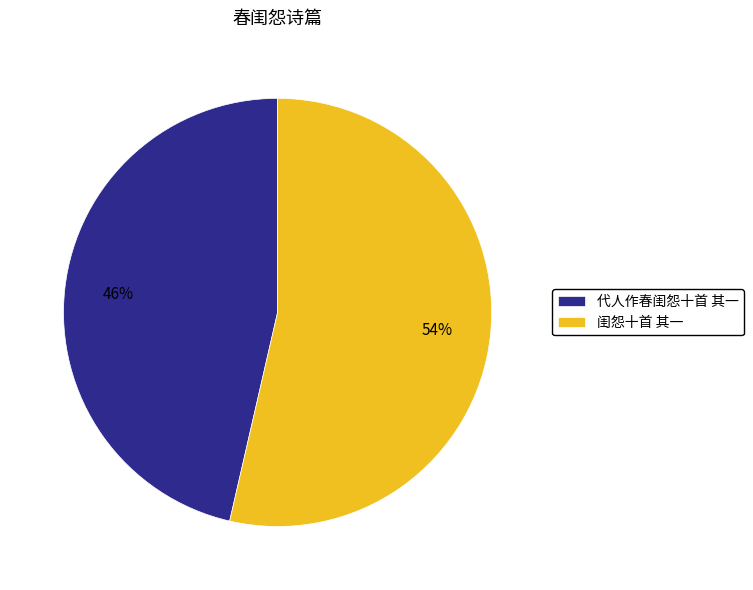

Approximately how many times larger is the value at 代人作春闺怨十首 其一 compared to 闺怨十首 其一?

0.9